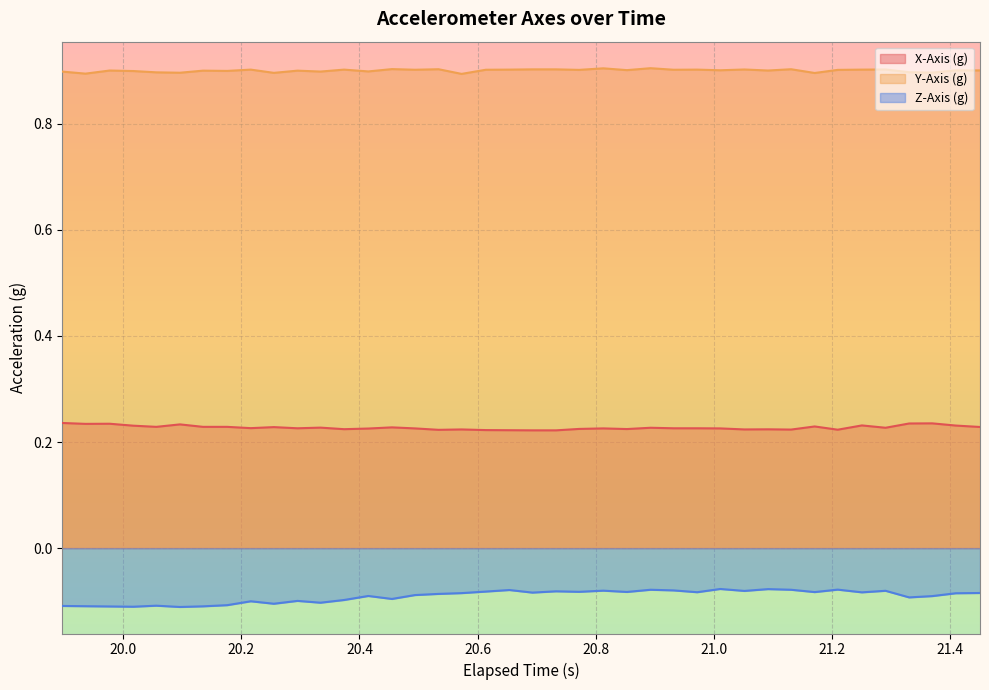

What is the maximum value for Y-Axis (g)?

0.9